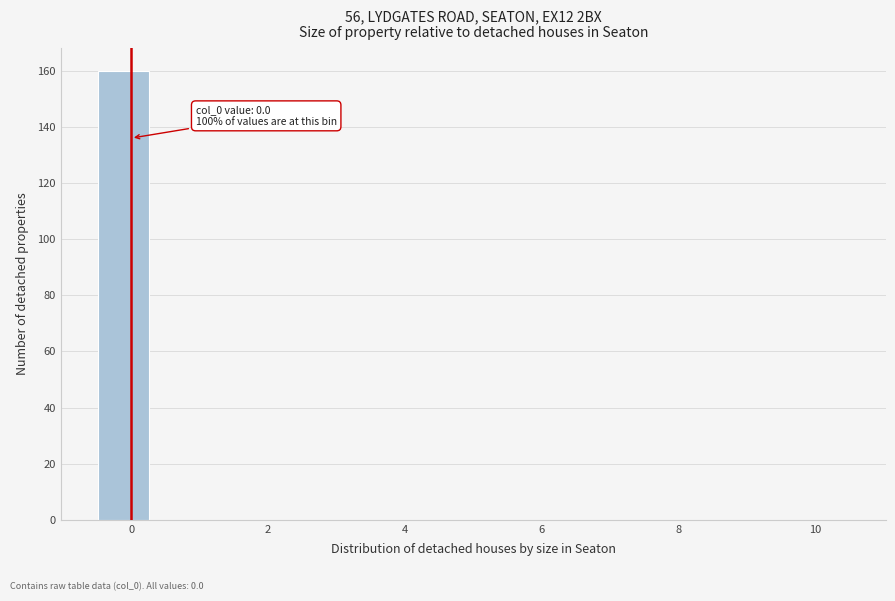

Read against the x-axis, roughly where is the centre of the tallest bar?

-0.2